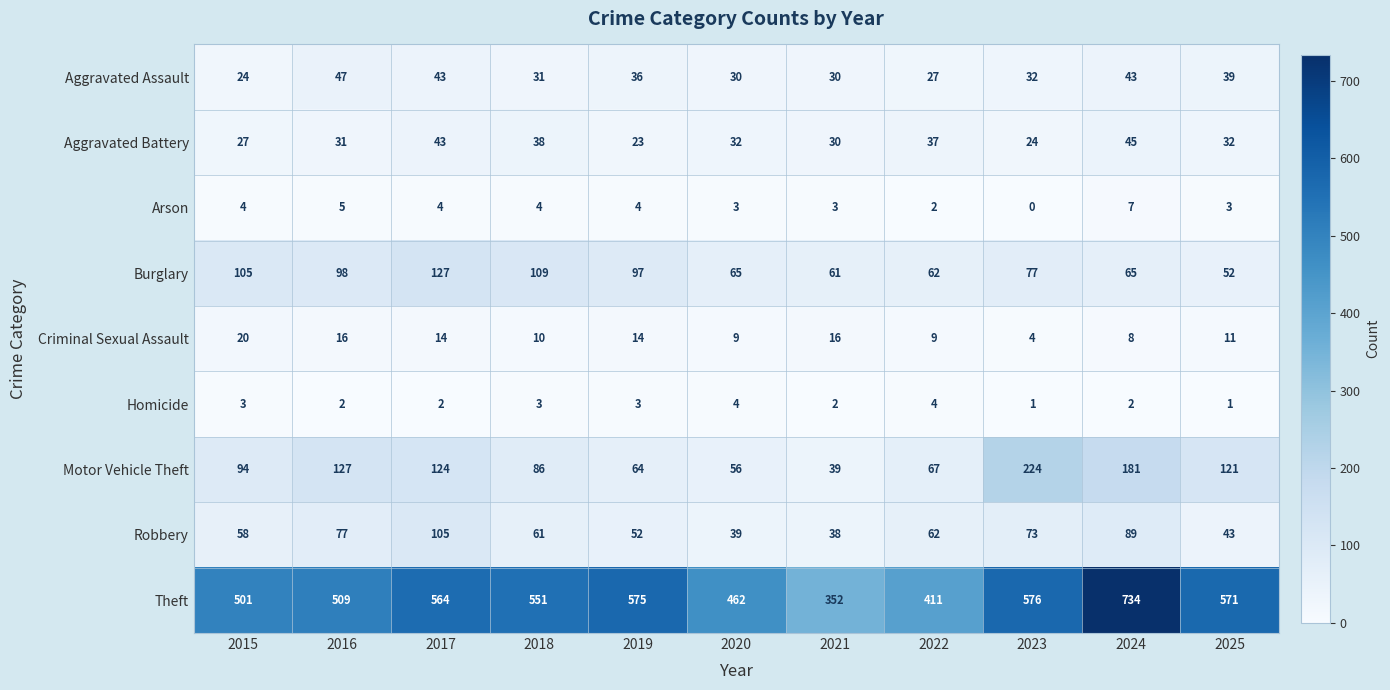

At 2015, list the series in order from largest to smallest.

Theft, Burglary, Motor Vehicle Theft, Robbery, Aggravated Battery, Aggravated Assault, Criminal Sexual Assault, Arson, Homicide